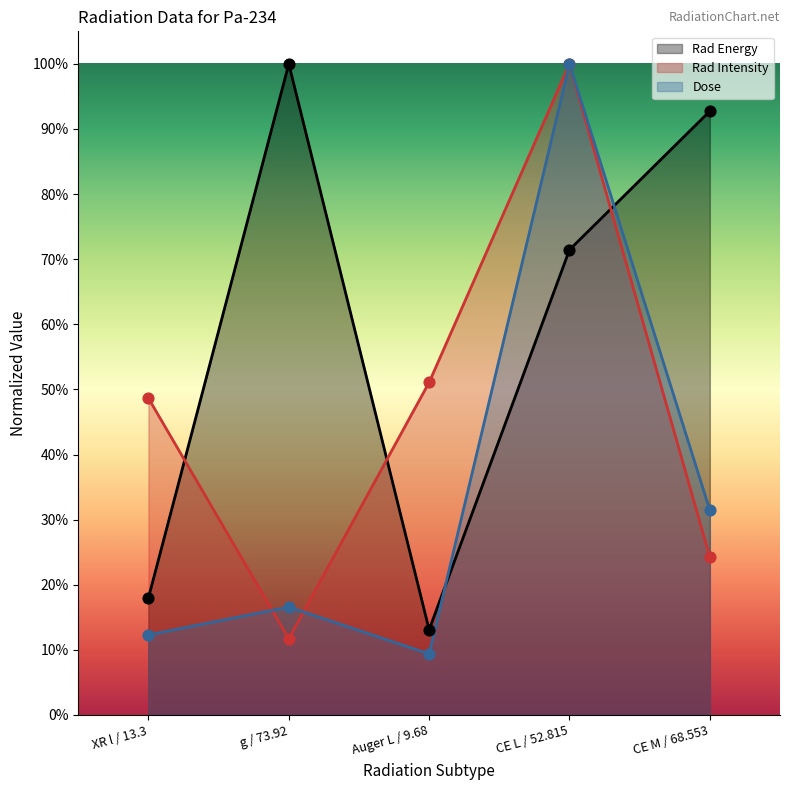

Which series has the widest spread of Y values?

Dose